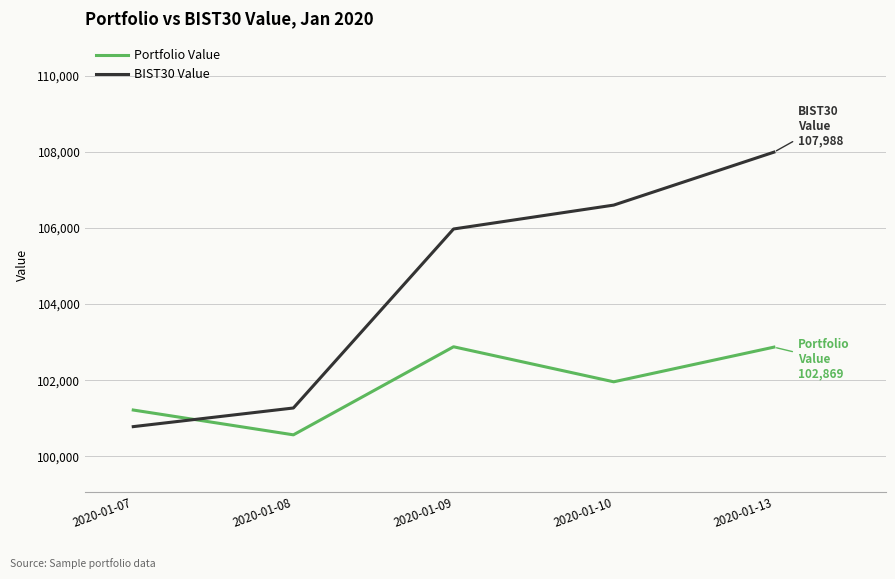

Between 2020-01-07 and 2020-01-10, which series saw the biggest shift?

BIST30 Value